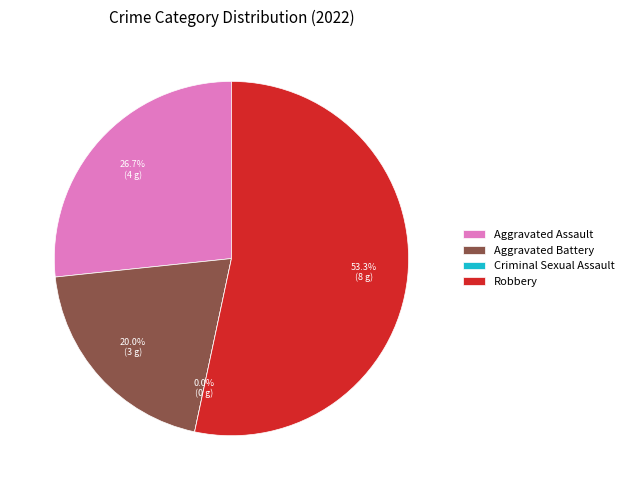

What percentage do Aggravated Assault and Robbery together represent?

80.0%